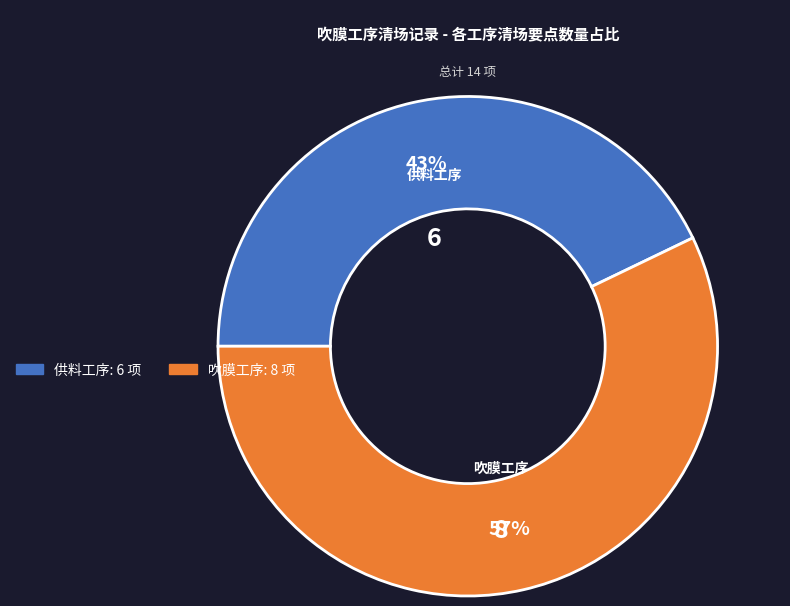

To the nearest percent, what is the average slice percentage?

50%